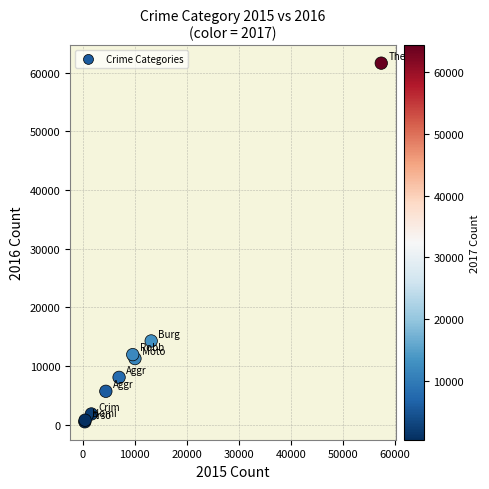

What Y value in the scatter plot is closest to 31069?

14289